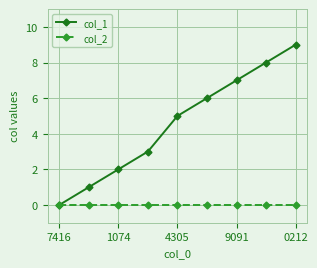

Which series has the largest total across all categories?

col_1